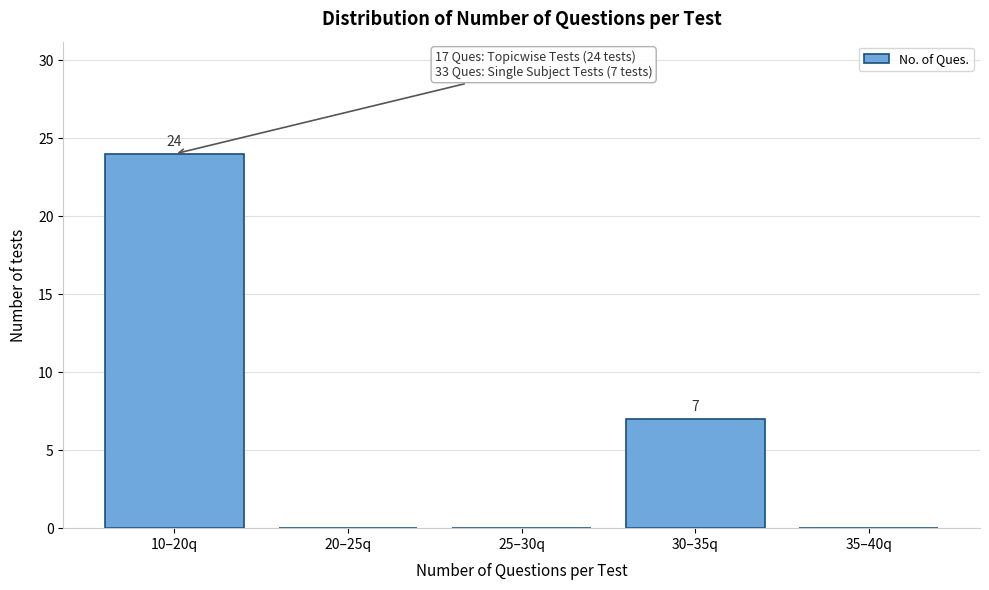

Reading left to right, extract all data points from this chart.

10–20q=24	20–25q=0	25–30q=0	30–35q=7	35–40q=0